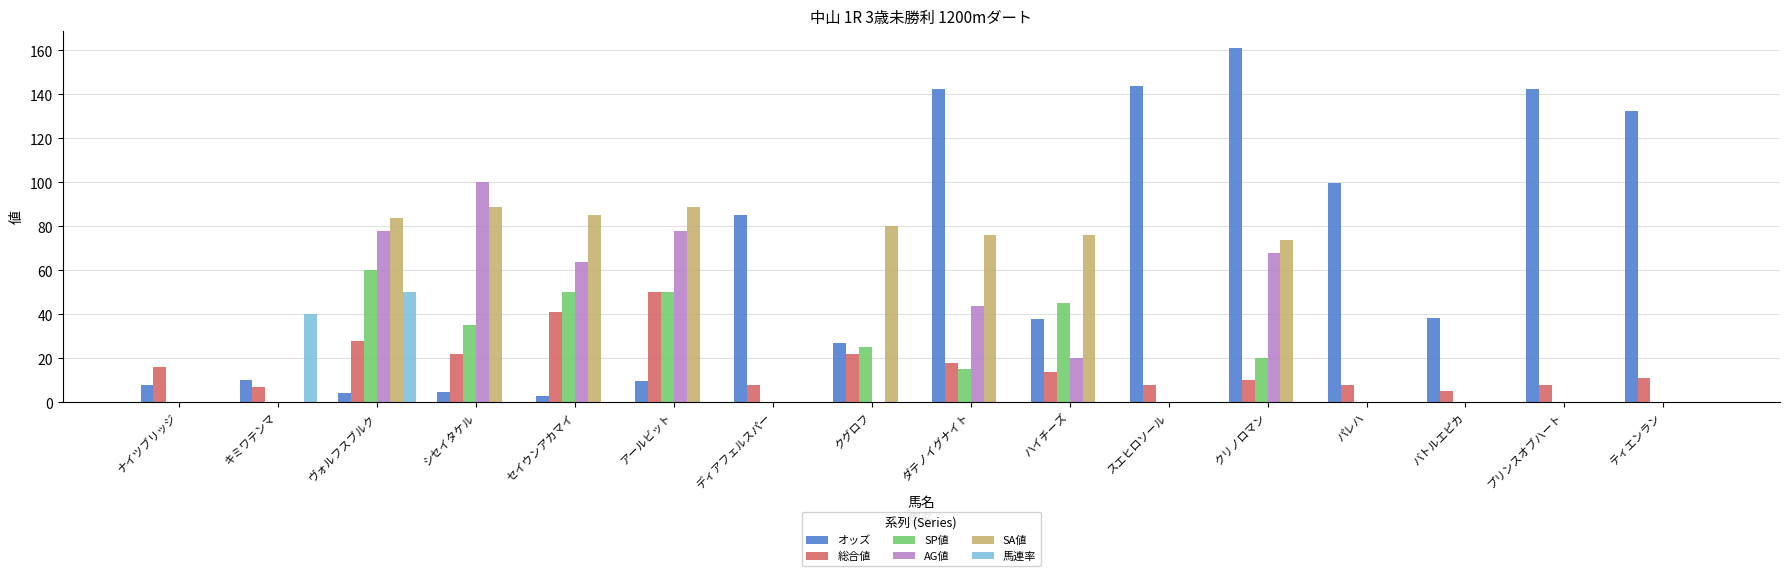

What is the sum of all オッズ values?

1050.2